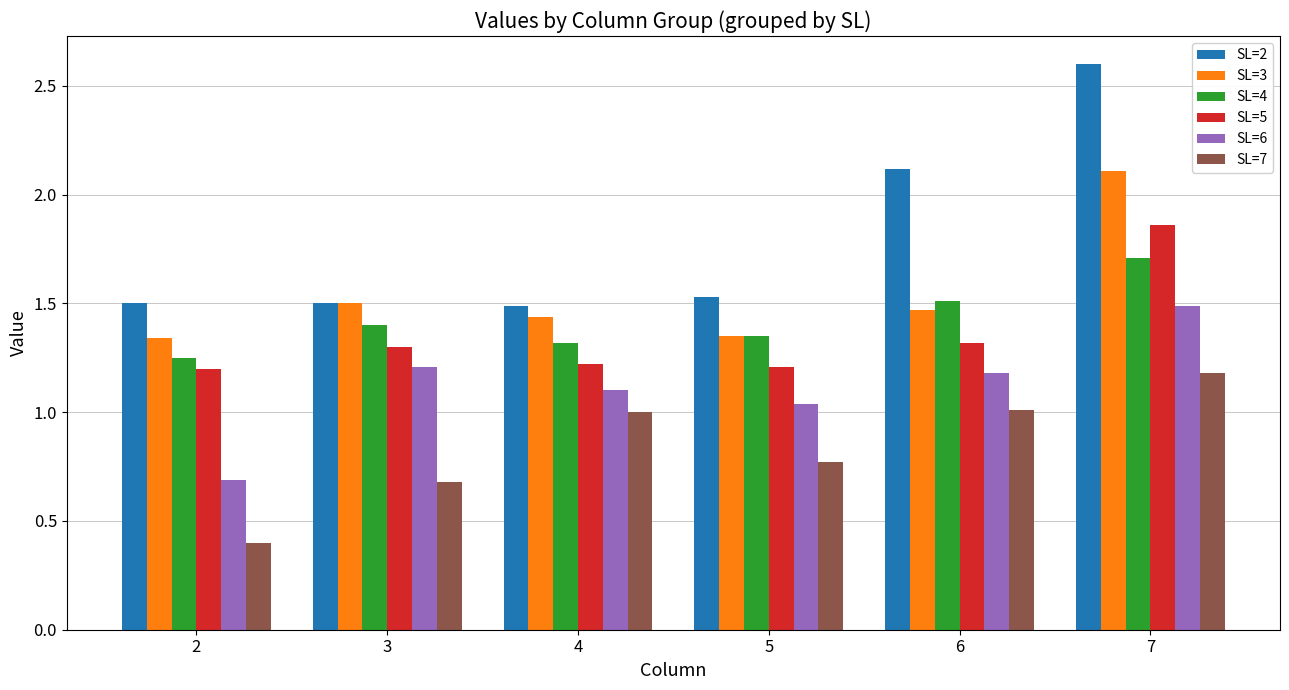

Rank the series at 7 from lowest to highest value.

SL=7, SL=6, SL=4, SL=5, SL=3, SL=2